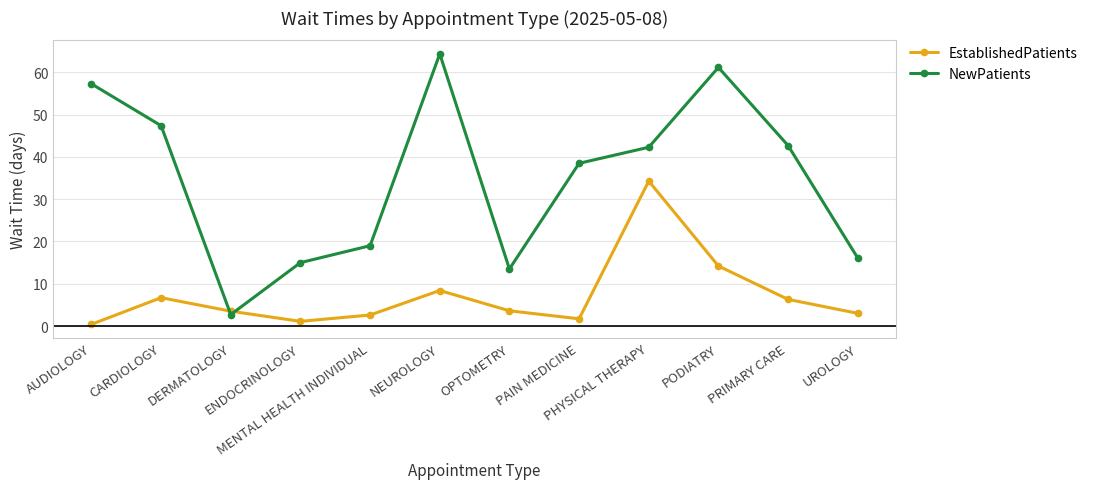

What is the maximum value shown in the chart?

64.4